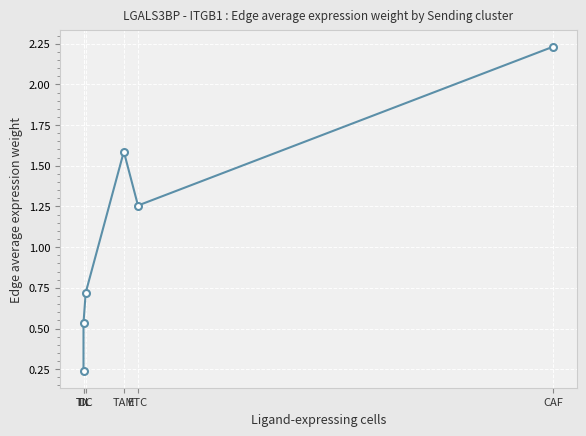

What is the label of the 2nd point from the left?

TIL